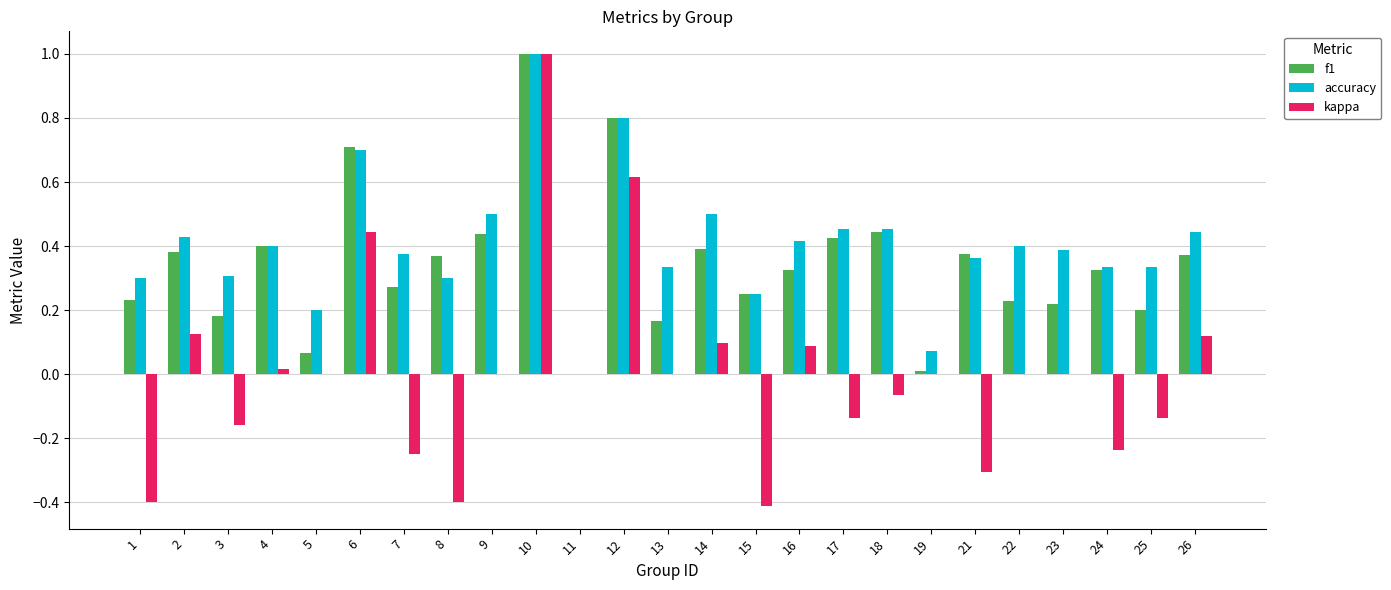

What is the sum of the f1 values at 13 and 9?

0.6